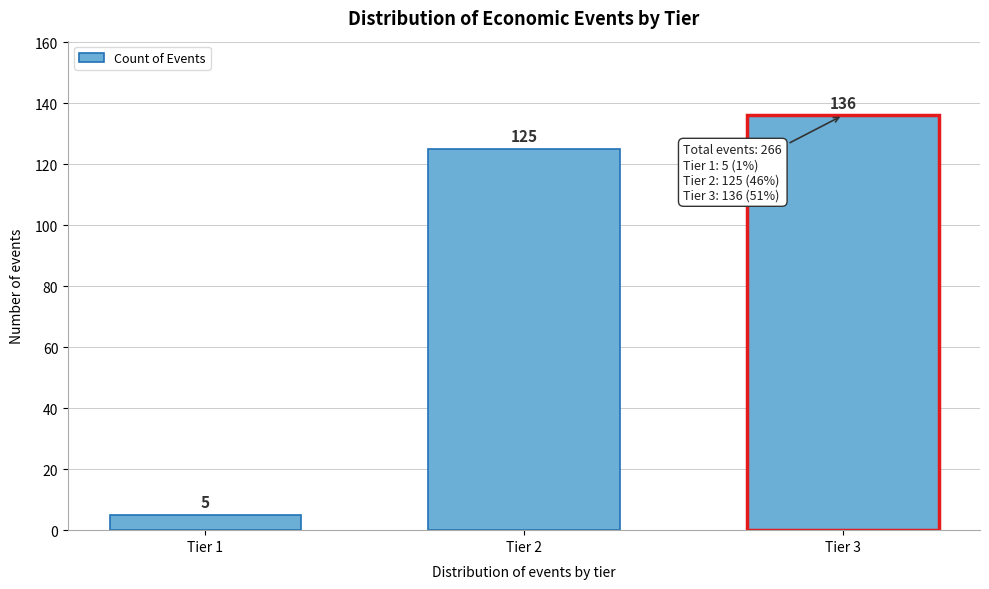

Reading right to left, what are all the values shown in this chart?

Tier 3=136	Tier 2=125	Tier 1=5